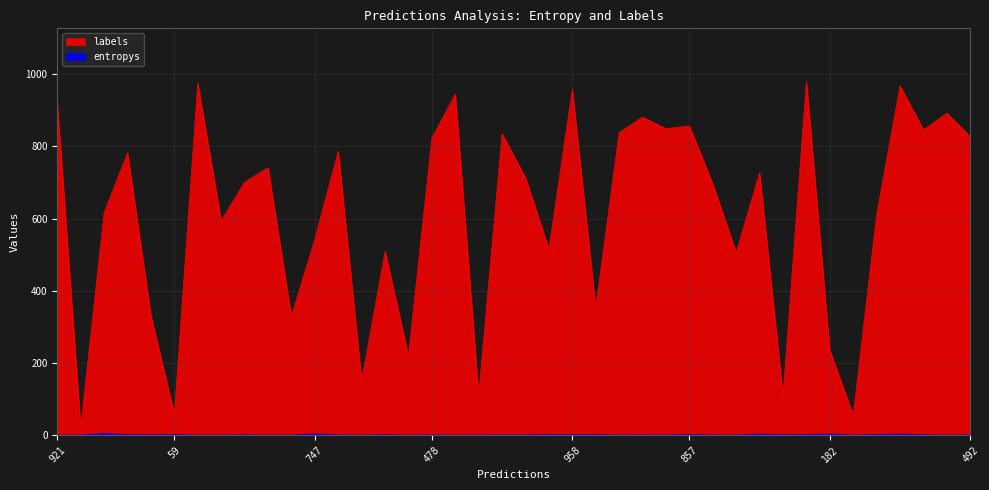

Where is labels nearest to the value 501?

29